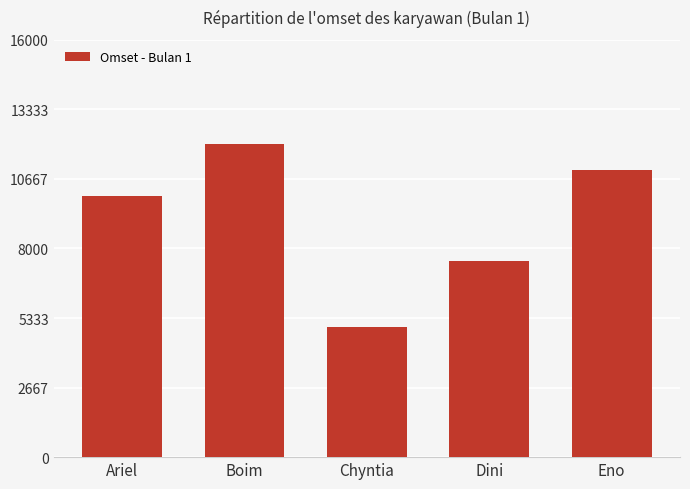

Which category has the lowest value across all series?

Chyntia